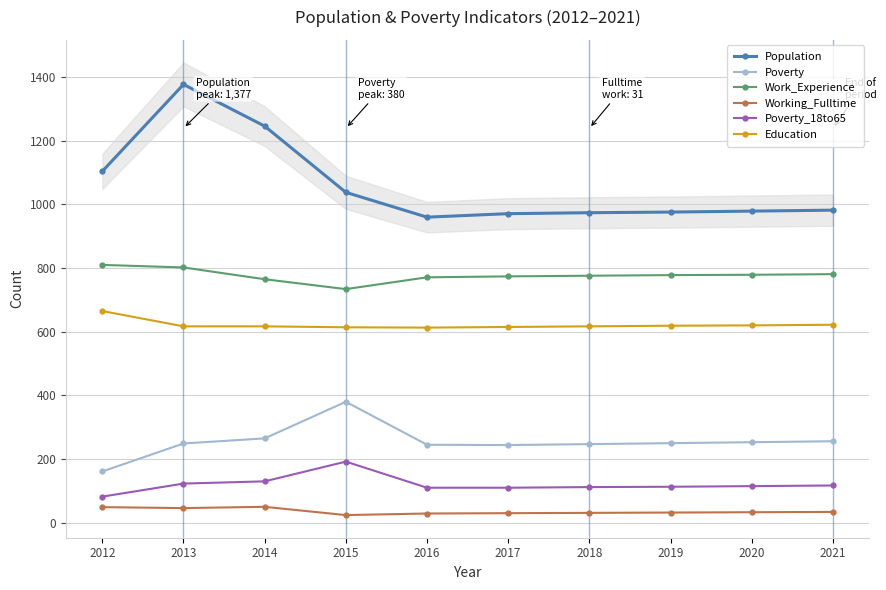

In Education, how many points are lower than both neighbors (excluding endpoints)?

1